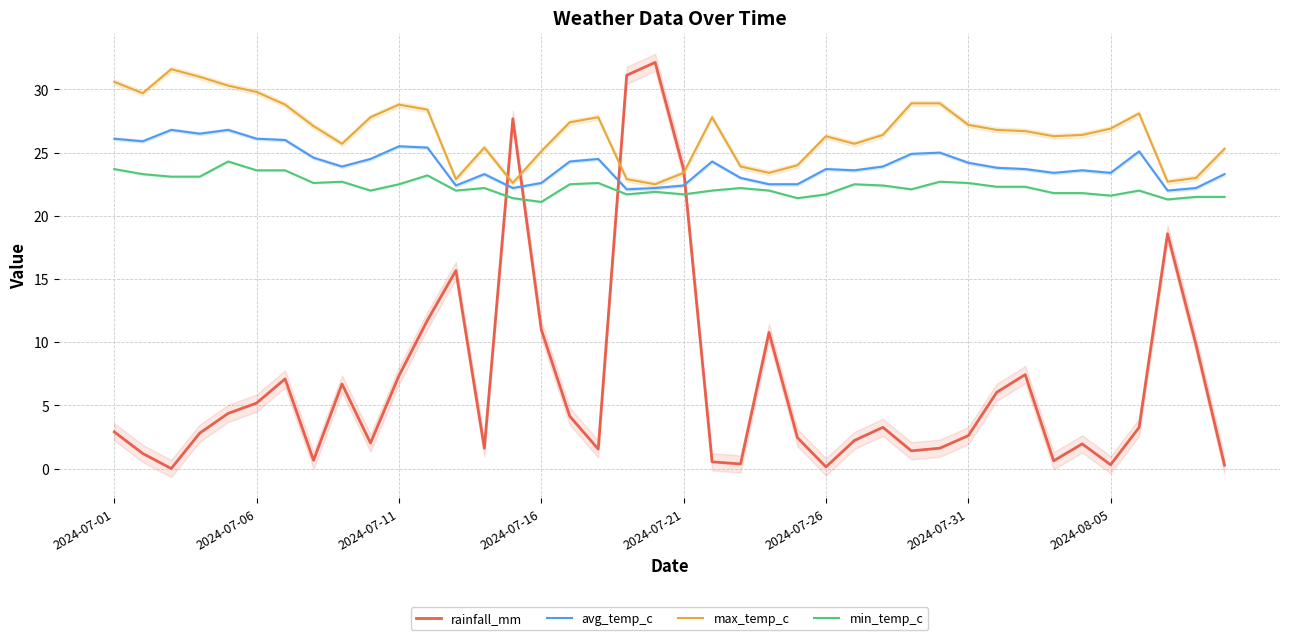

How many lines are shown in the chart?

4